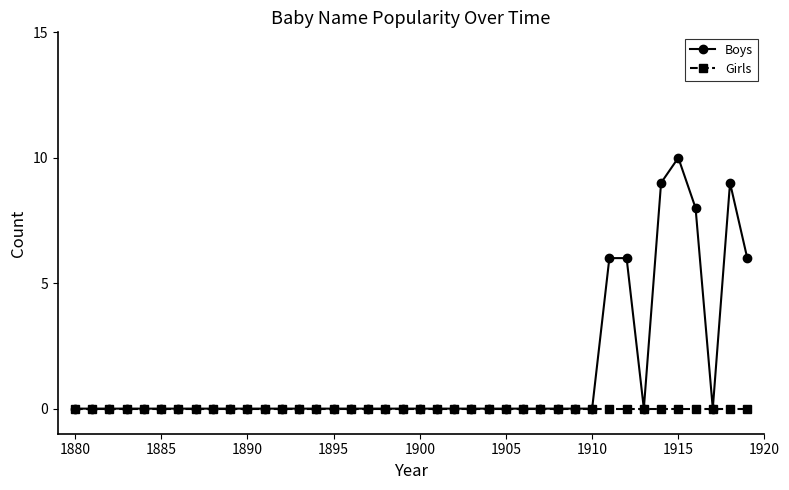

What is the greatest value displayed?

10